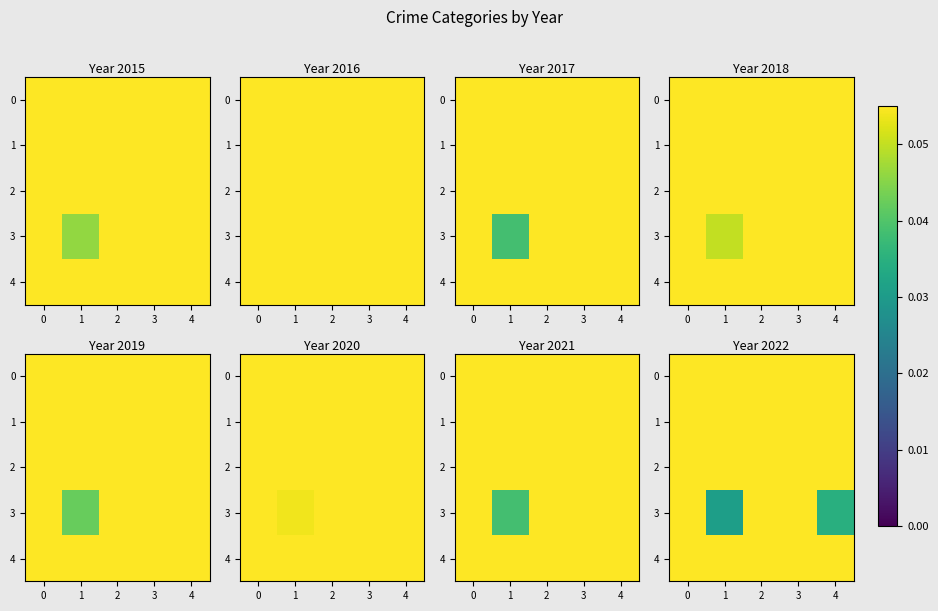

At how many categories does at least one series exceed 0?

5